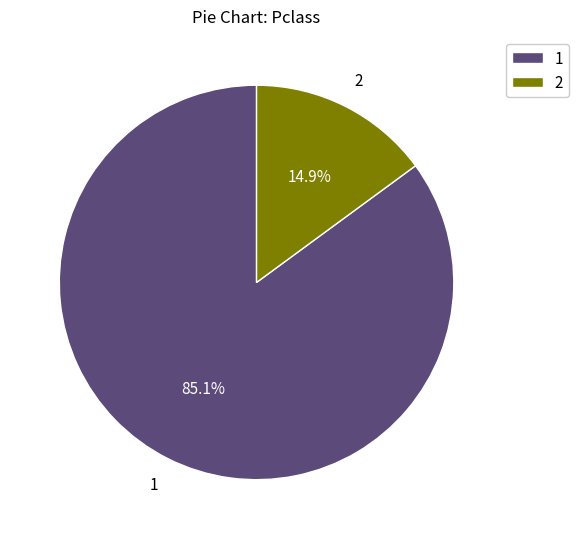

Is there any slice that represents more than half of the pie?

Yes